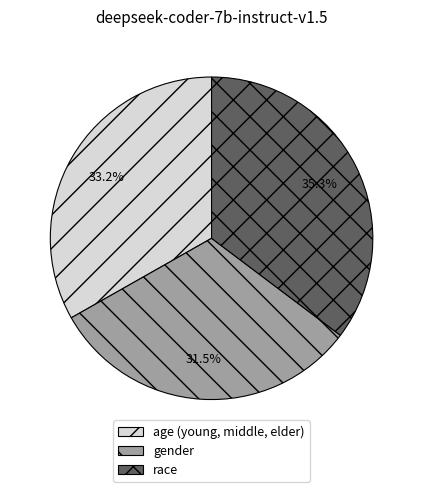

Is there any slice that represents more than half of the pie?

No